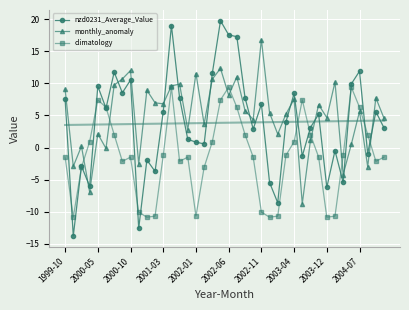

True or false: climatology has more than 2 interior local peaks.

True